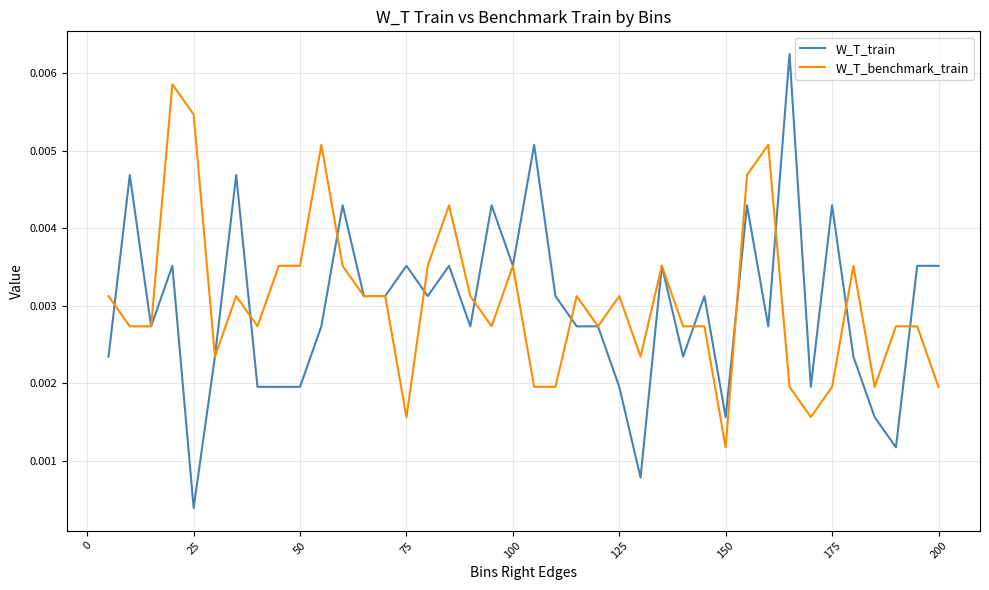

Does the chart have visible grid lines?

Yes